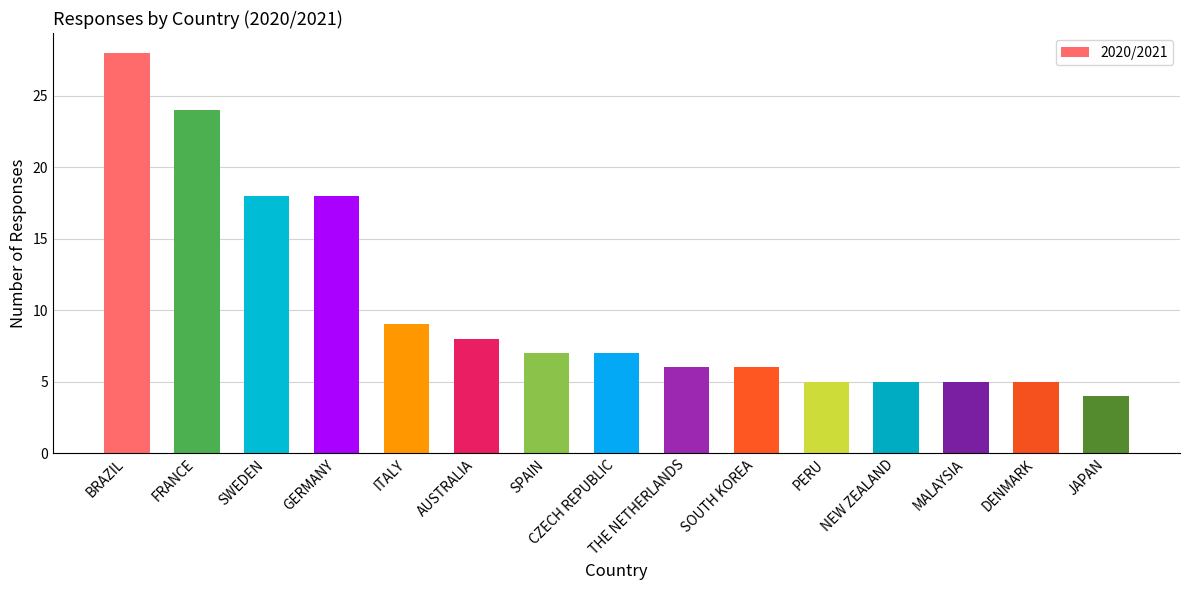

What is the label of the 2nd bar from the left?

FRANCE